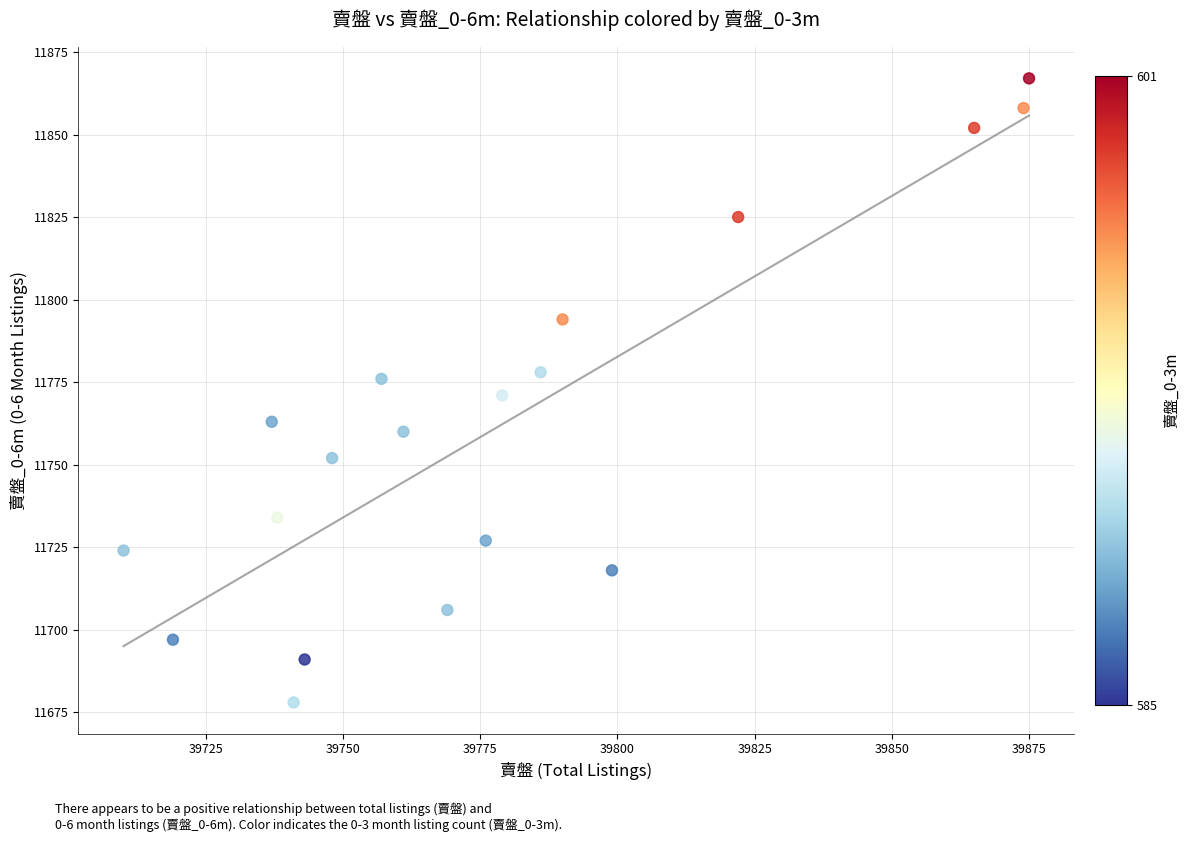

What is the range of X values (max minus min)?

165